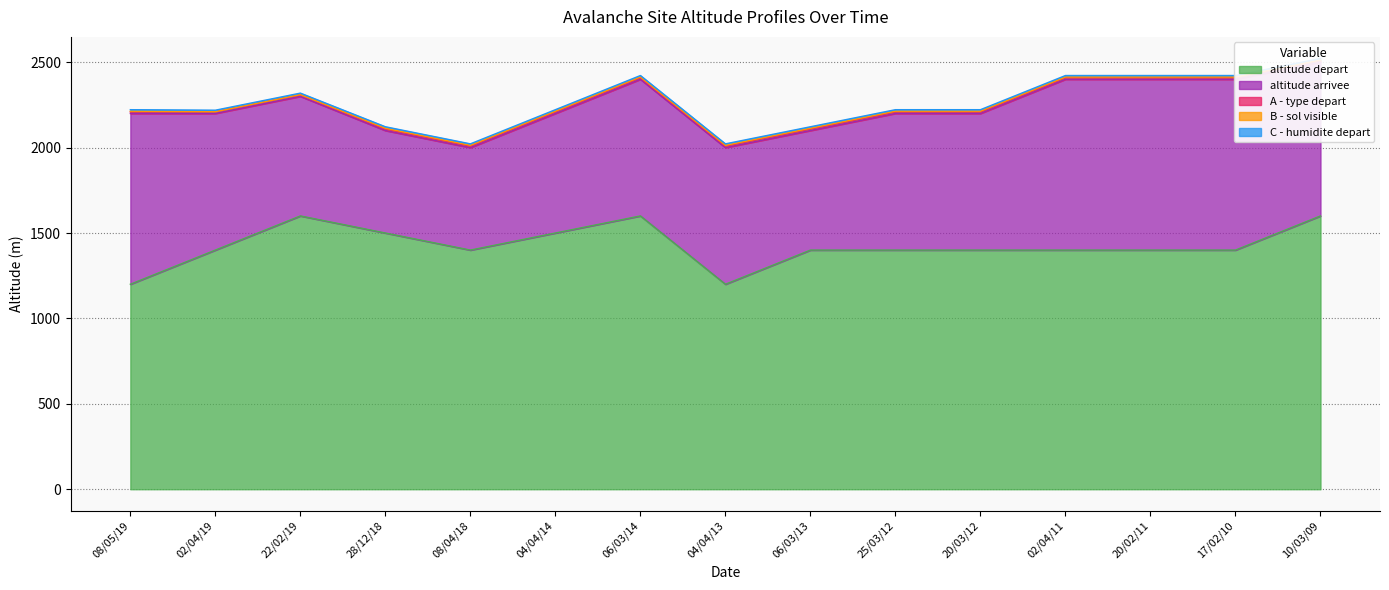

List the series in order of their peak value, lowest first.

B - sol visible, A - type depart, C - humidite depart, altitude arrivee, altitude depart